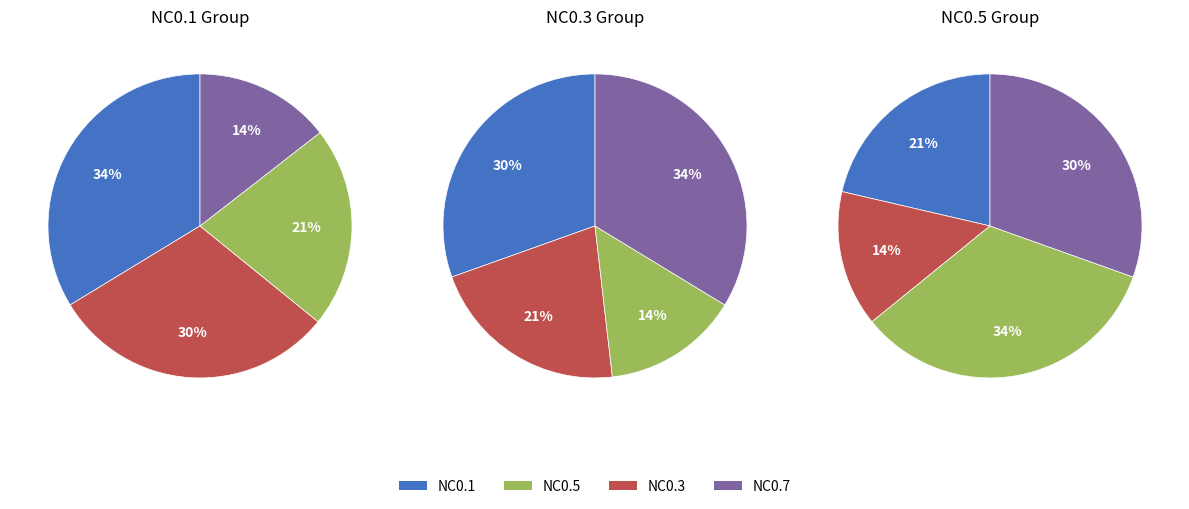

Is it true that NC0.9 is 9% of the pie?

False